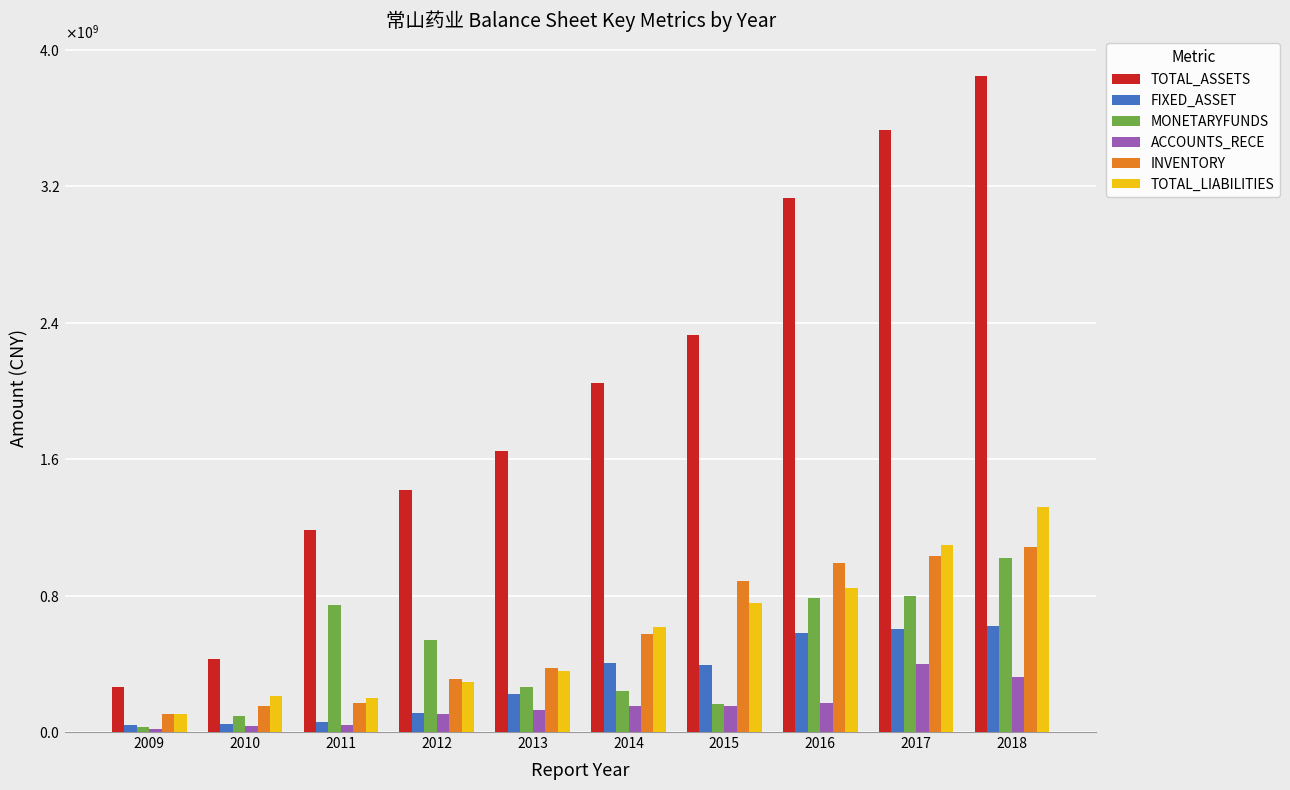

At which label does ACCOUNTS_RECE first exceed 150737509?

2014